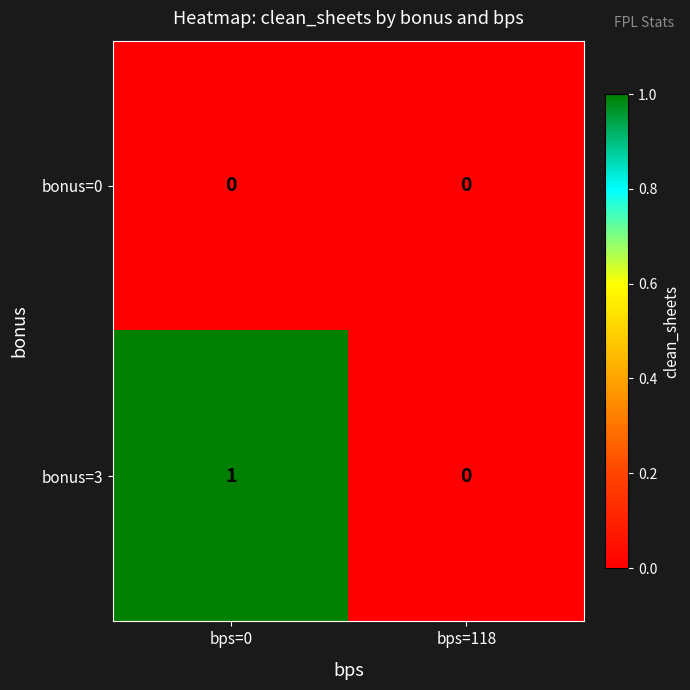

Which series has the largest total across all categories?

bonus=3